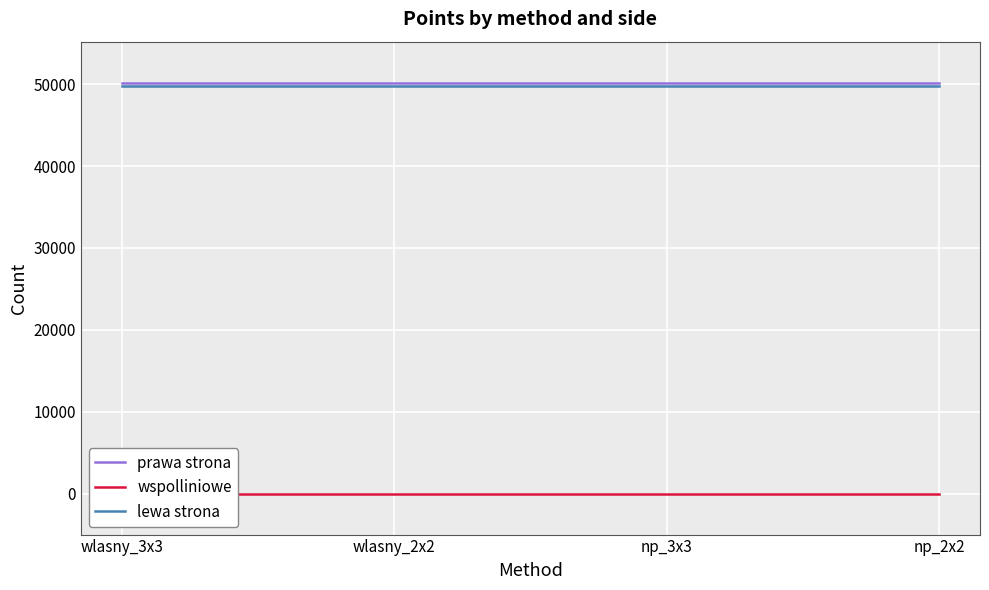

Which series has the widest spread of values?

prawa strona